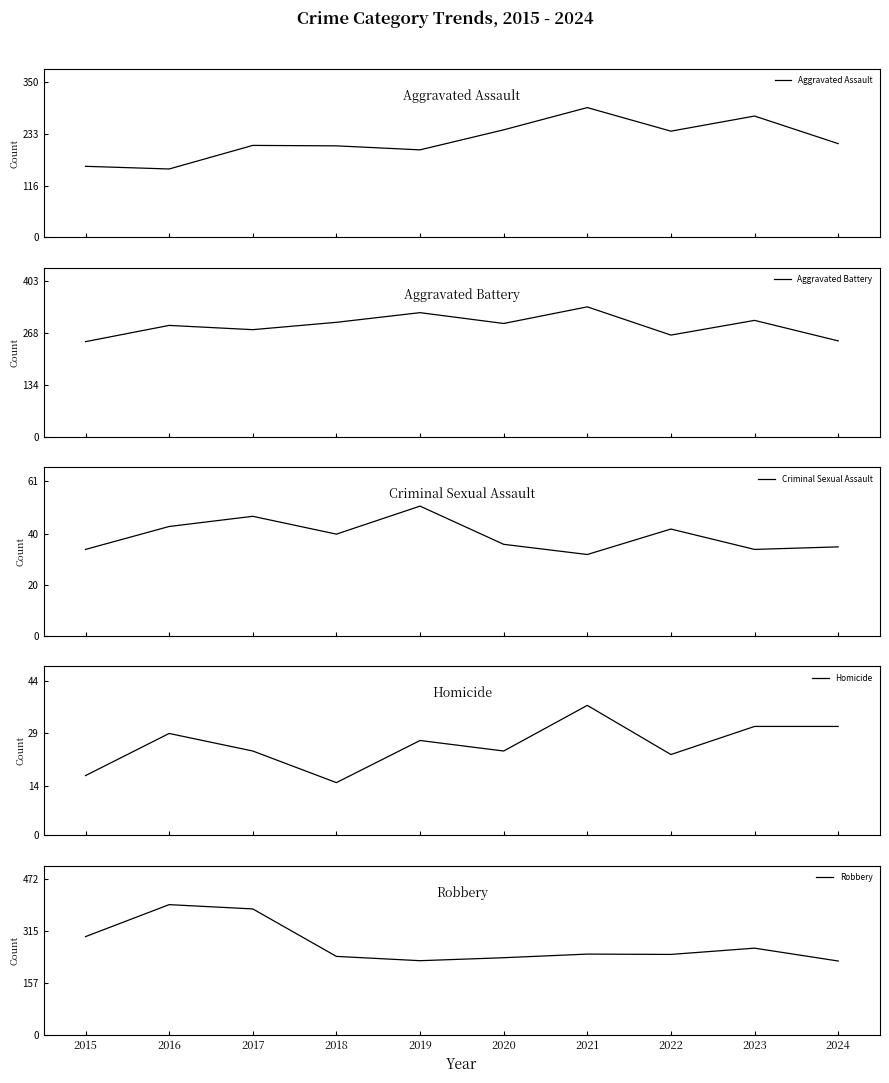

Does the chart have visible grid lines?

No